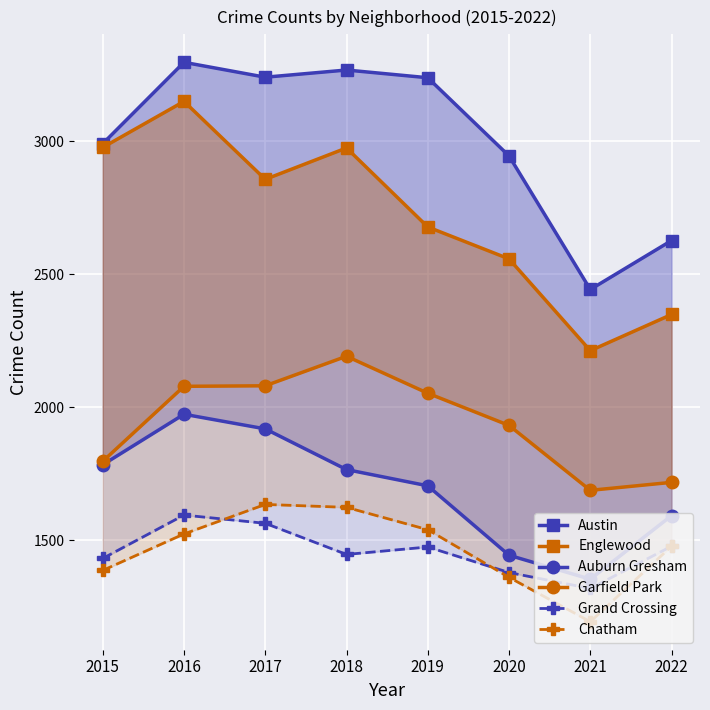

How many interior local valleys does the Austin series have?

2